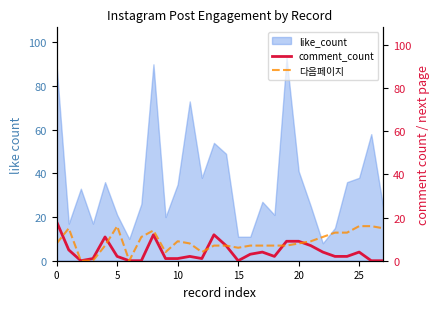

True or false: 다음페이지 and comment_count intersect in this chart.

True